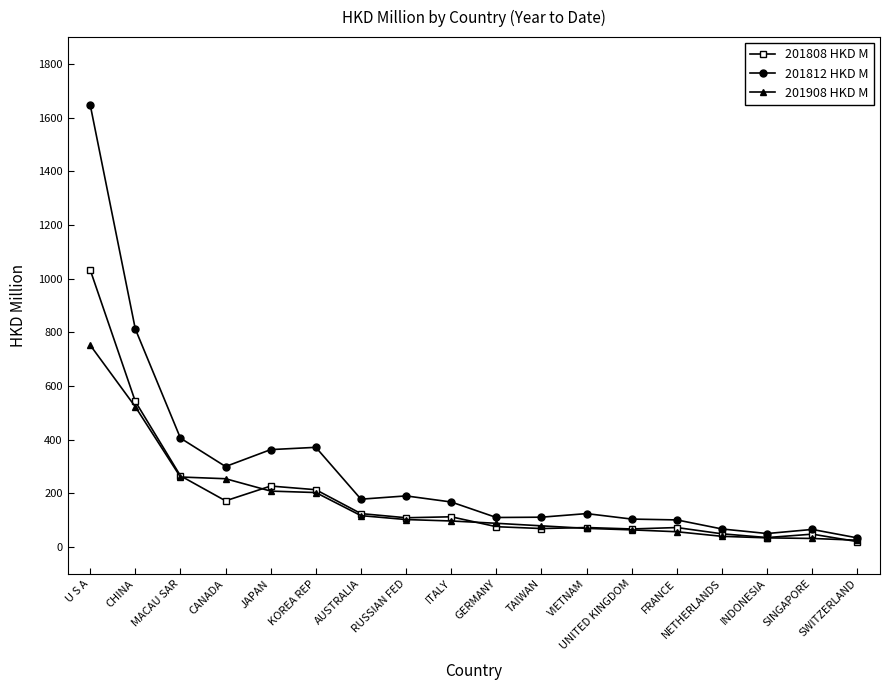

How many lines are shown in the chart?

3